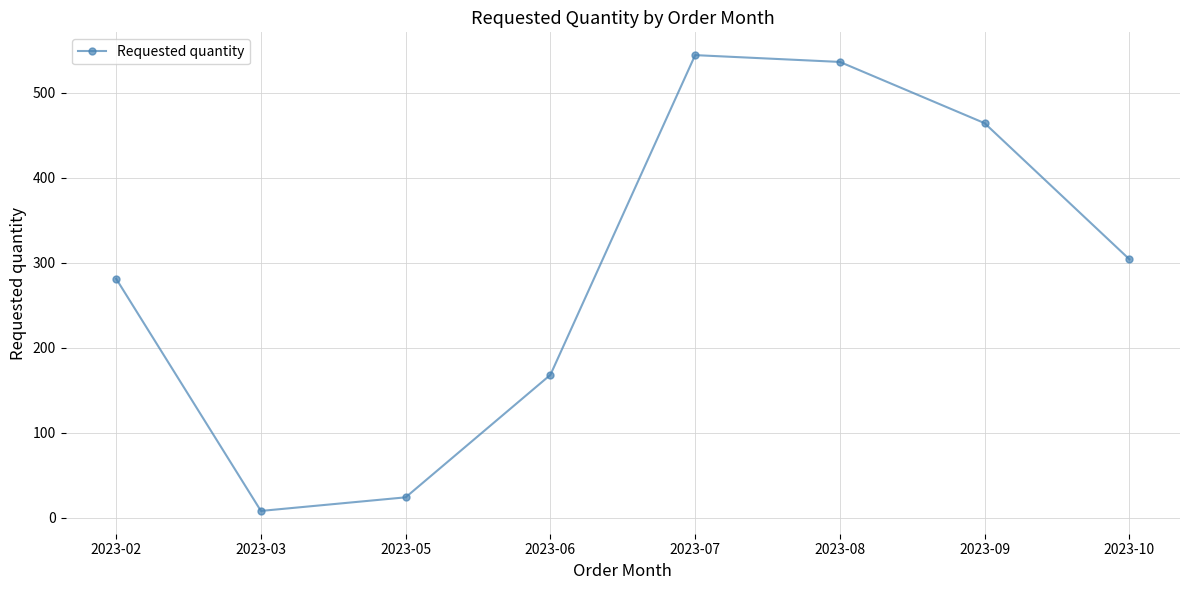

What is the average value?

291